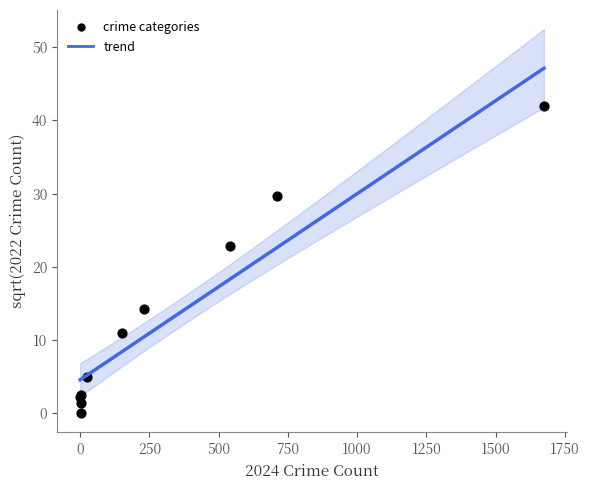

What Y value in the scatter plot is closest to 20?

22.8